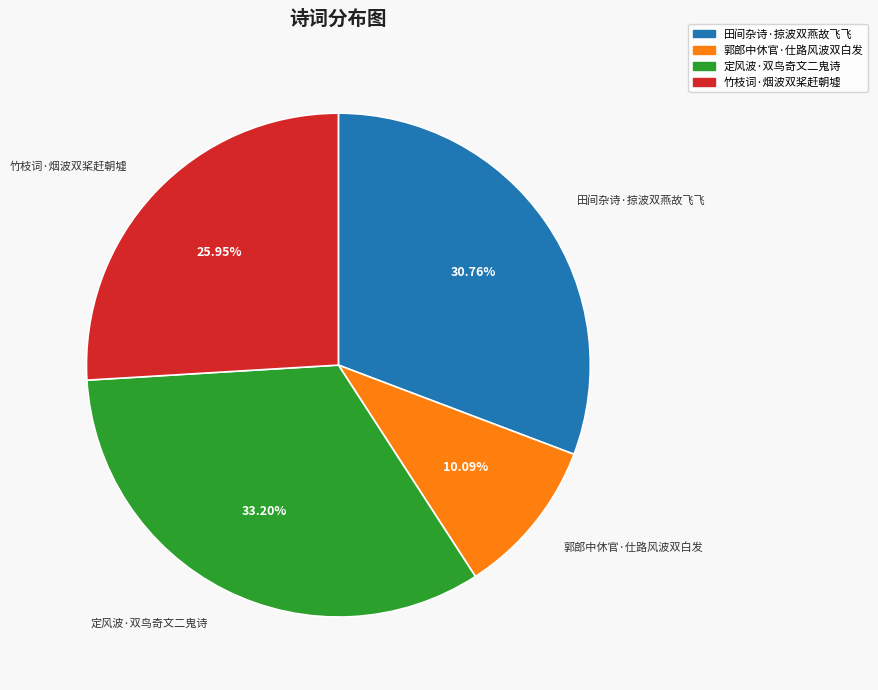

Which has a higher value, 定风波·双鸟奇文二鬼诗 or 田间杂诗·掠波双燕故飞飞?

定风波·双鸟奇文二鬼诗